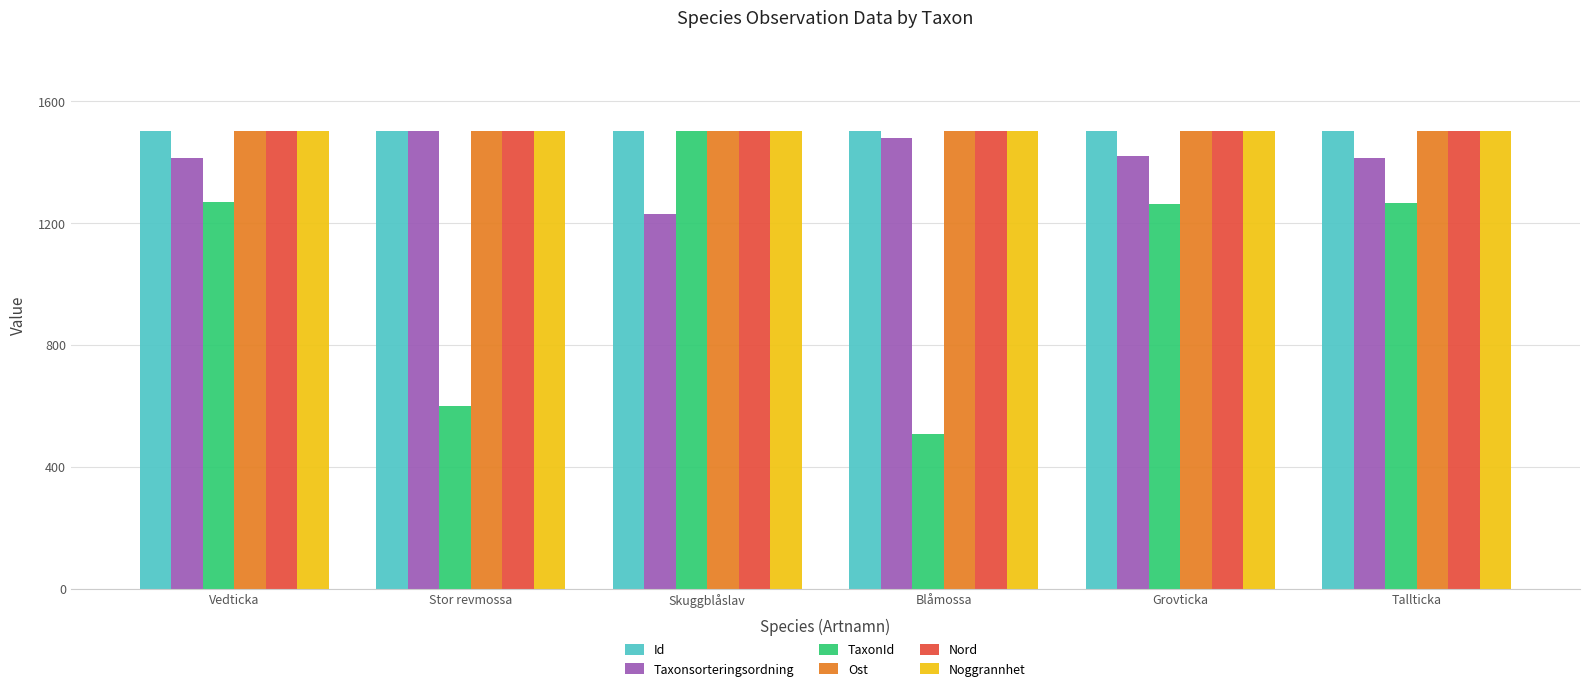

Read the TaxonId value at Grovticka.

1260.5